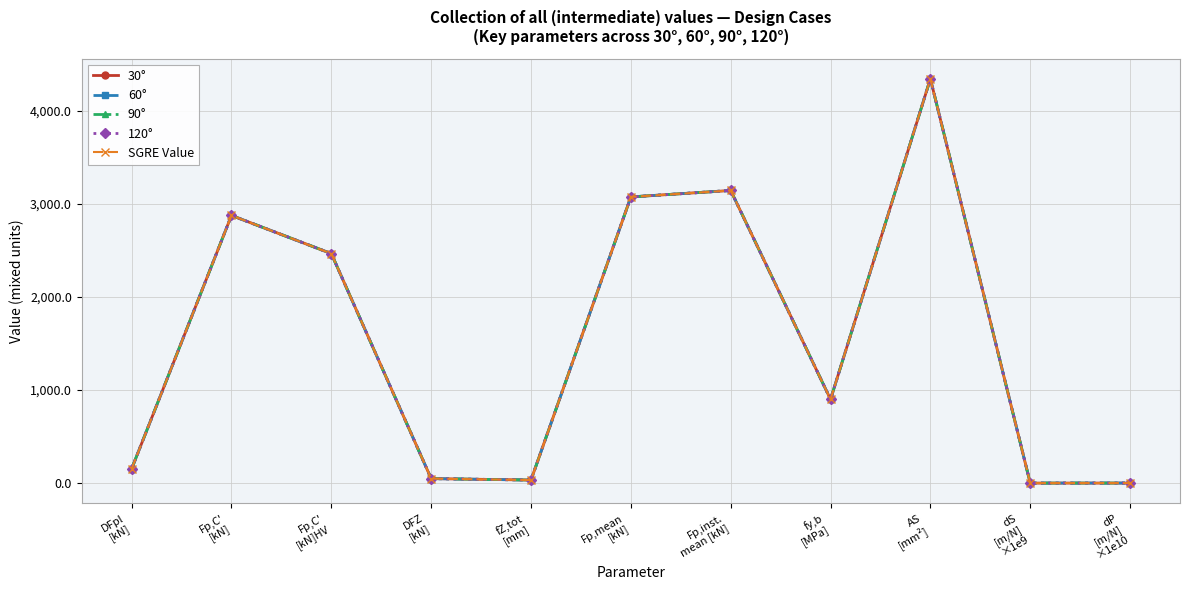

True or false: SGRE Value and 30° cross at least once.

False